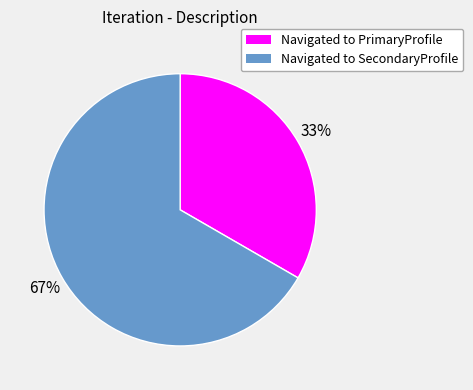

Is the sum of Navigated to SecondaryProfile and Navigated to PrimaryProfile greater than half?

Yes